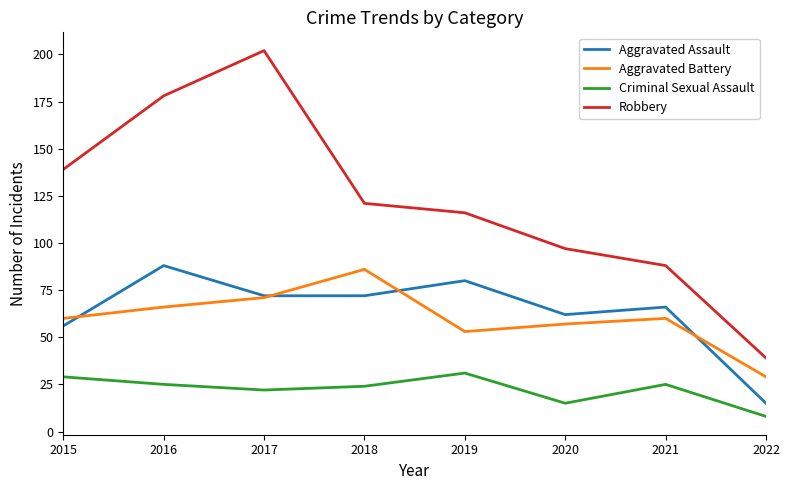

What is the difference between the Criminal Sexual Assault values at 2021 and 2015?

4